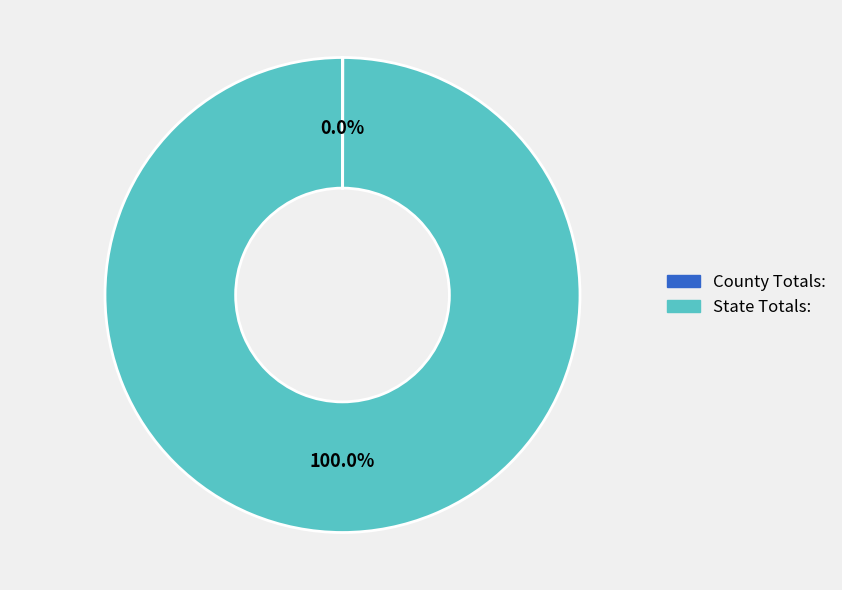

To the nearest percent, what is the difference between the largest and smallest slice percentages?

100%